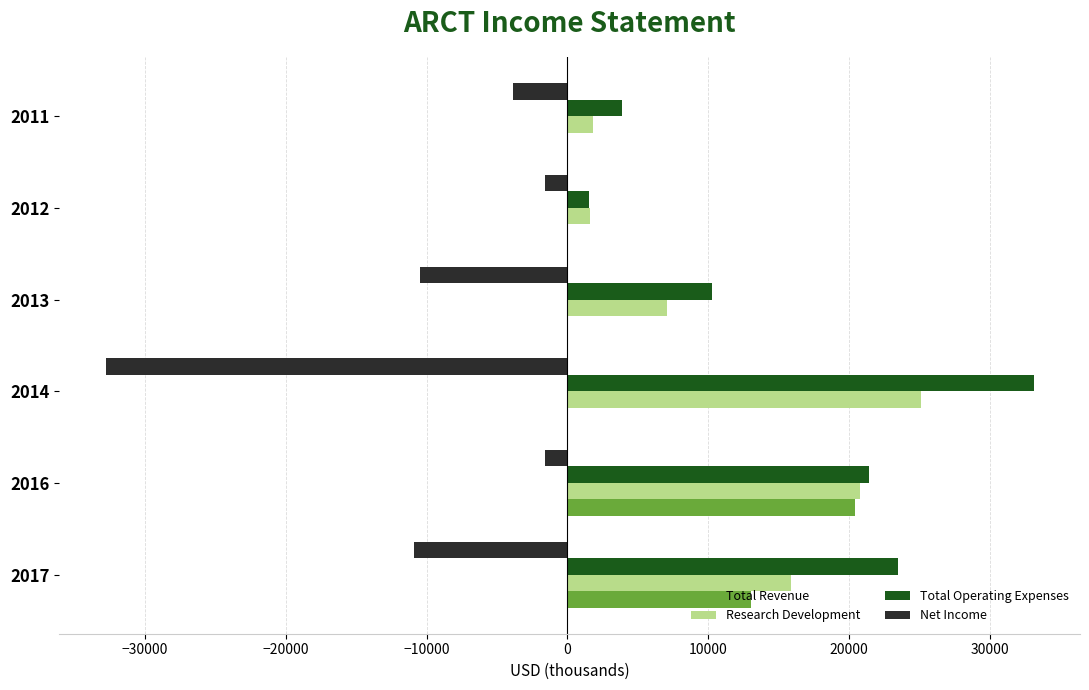

Which category has the highest value across all series?

2014